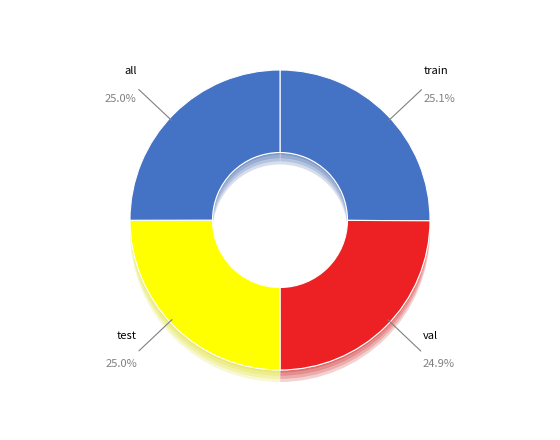

Rank the categories by value from lowest to highest.

val, test, all, train